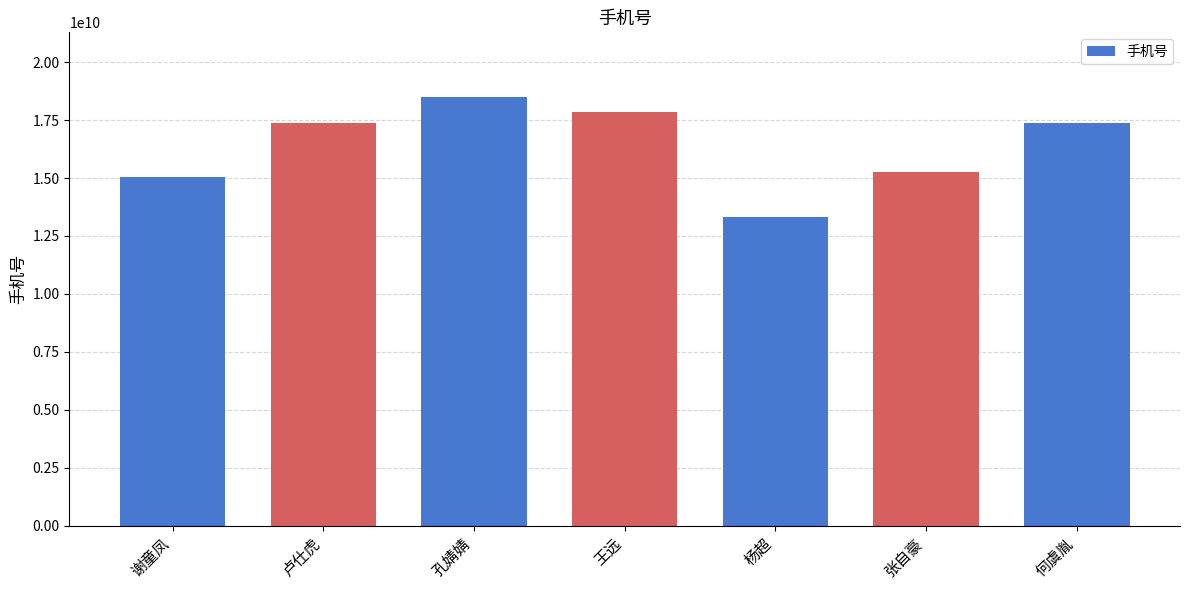

Which label corresponds to the largest value in the chart?

孔婧婧